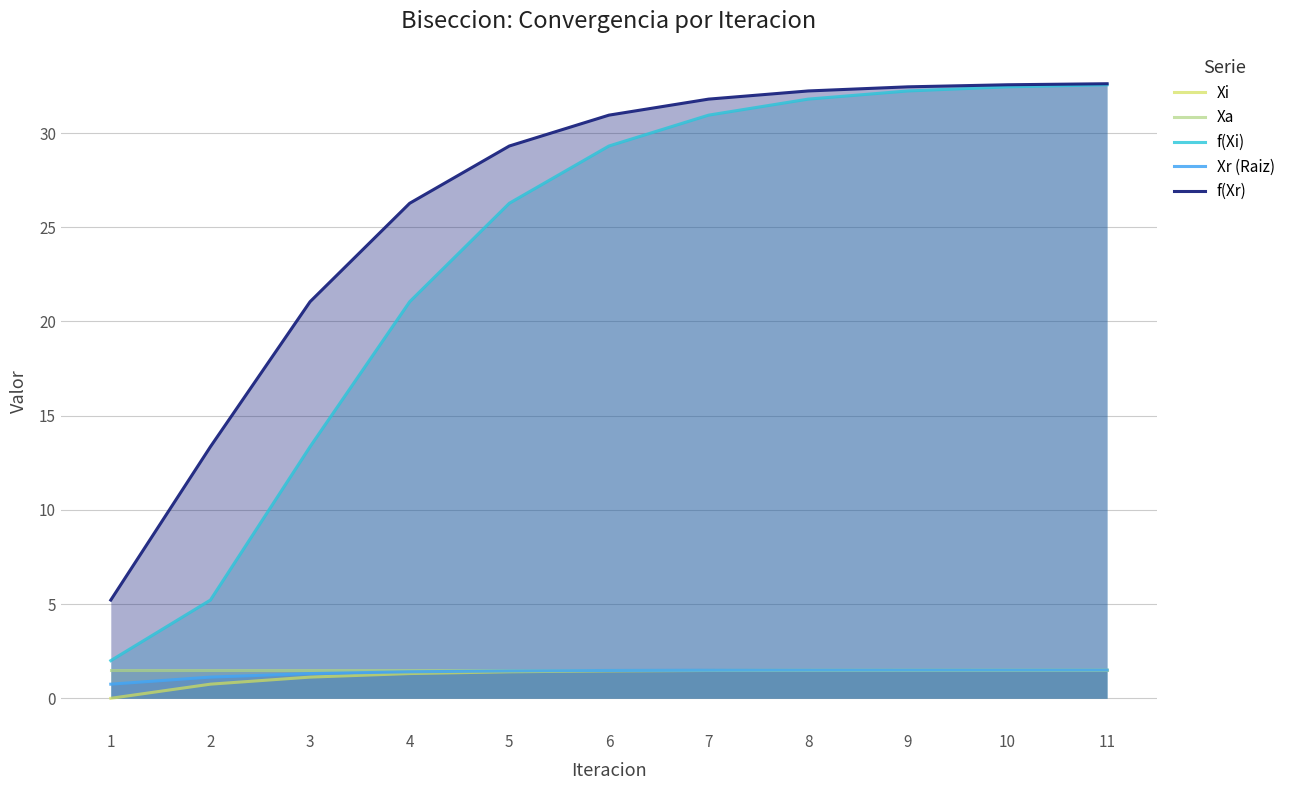

What is the value of the Xa point at the 1st from the left?

1.5